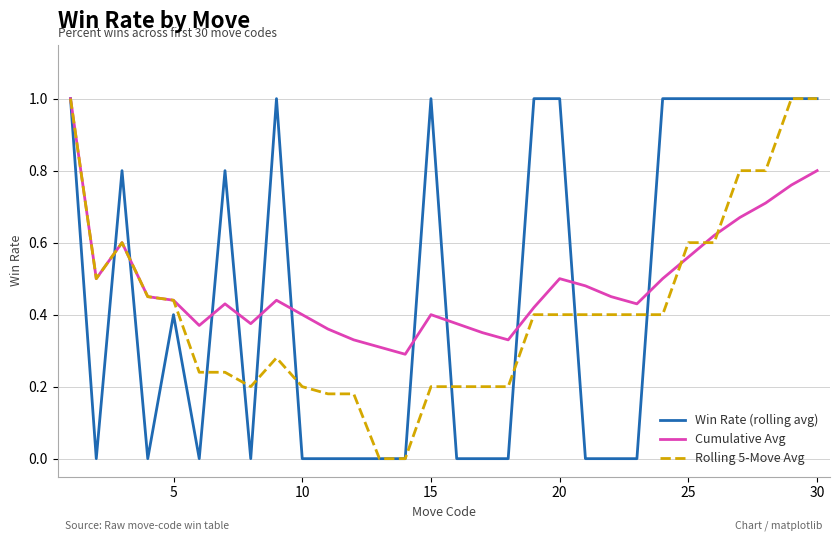

What is the maximum value for Rolling 5-Move Avg?

1.0